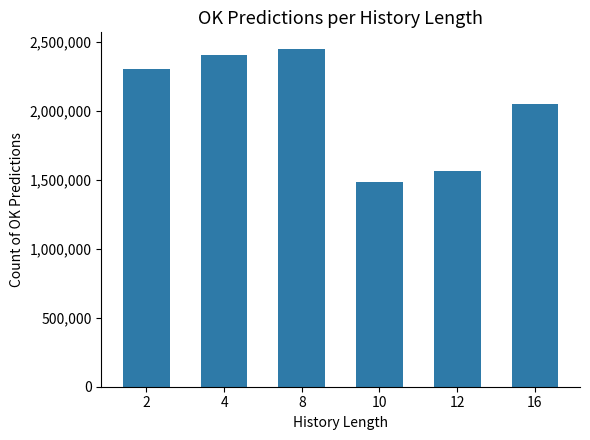

Is it true that the value at 12 is 1562577?

True